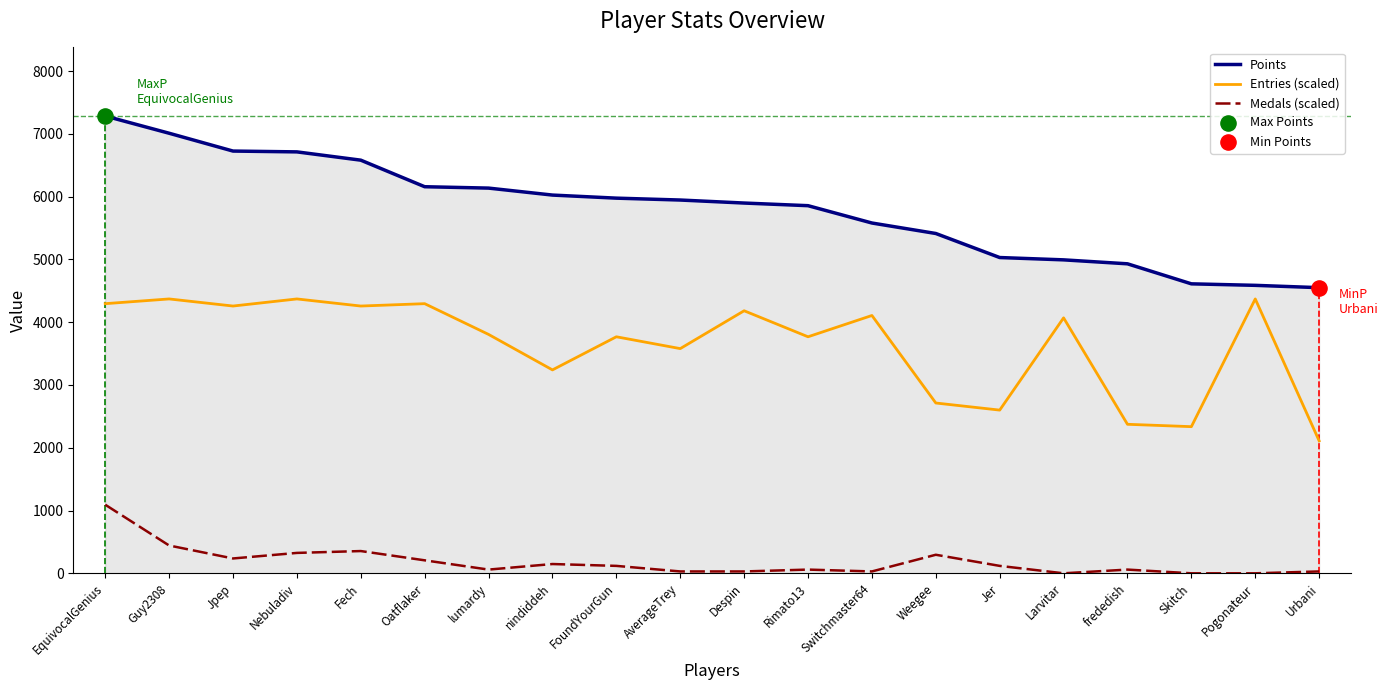

What is the spread (max minus min) of values at Fech?

6226.6